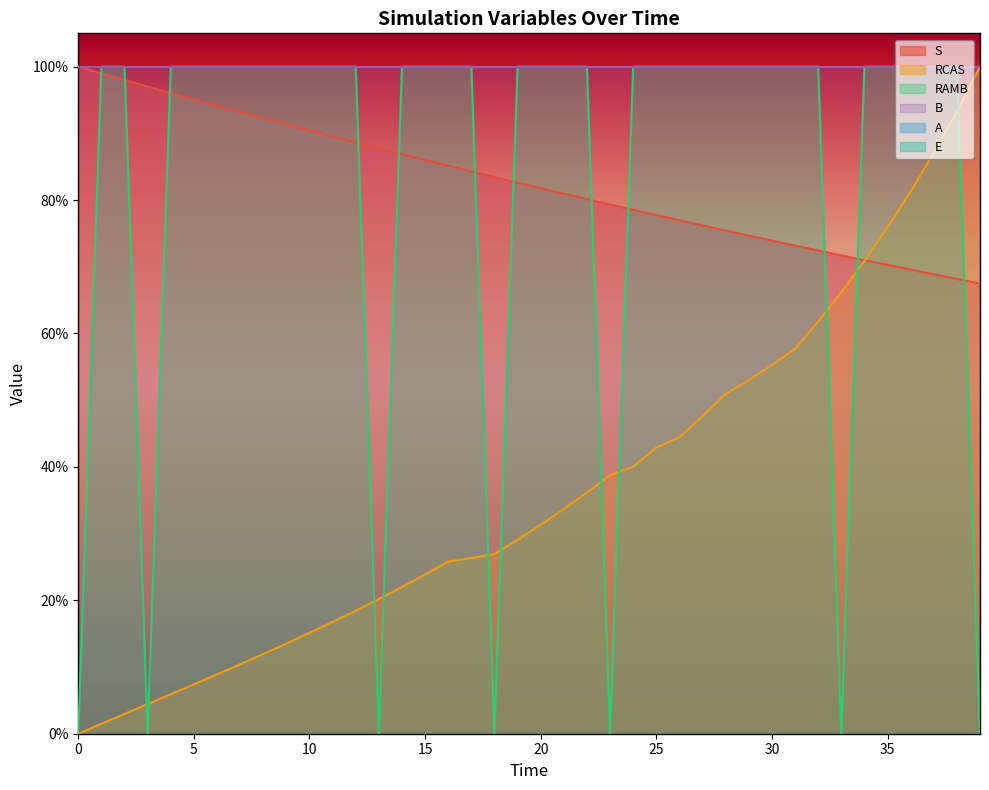

Does the chart display data point markers on the line(s)?

No